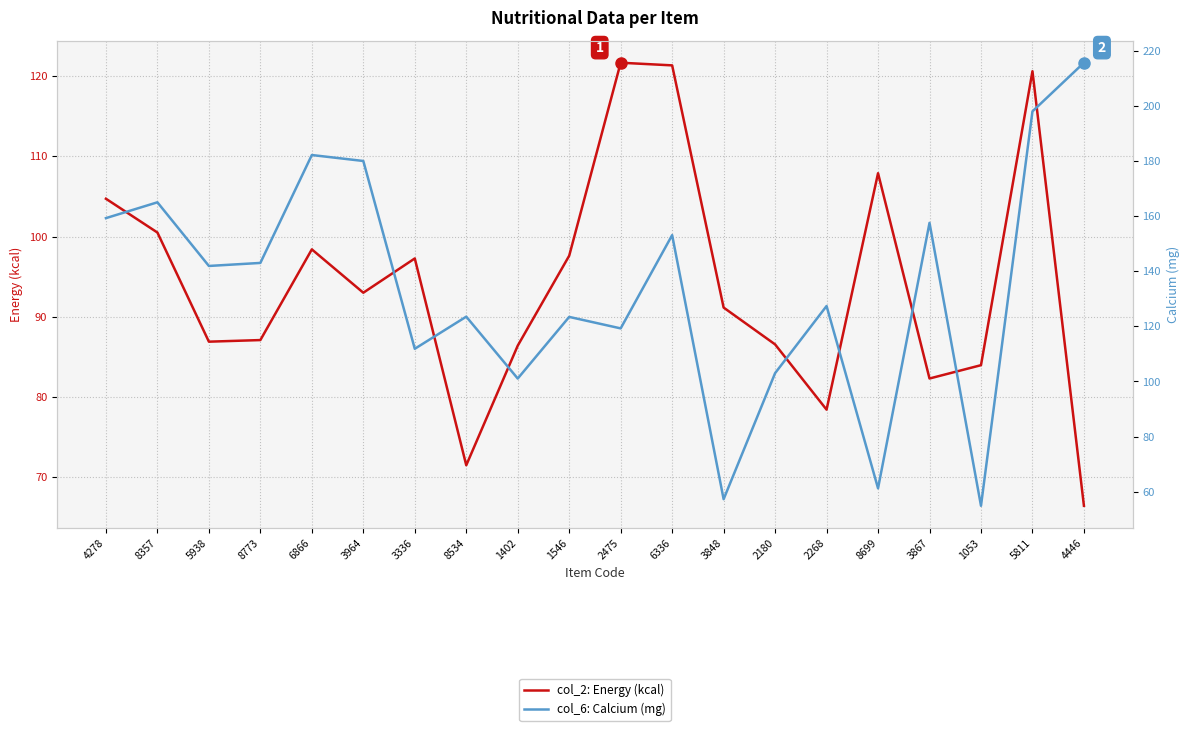

Between 8773 and 4446, which is larger?

8773